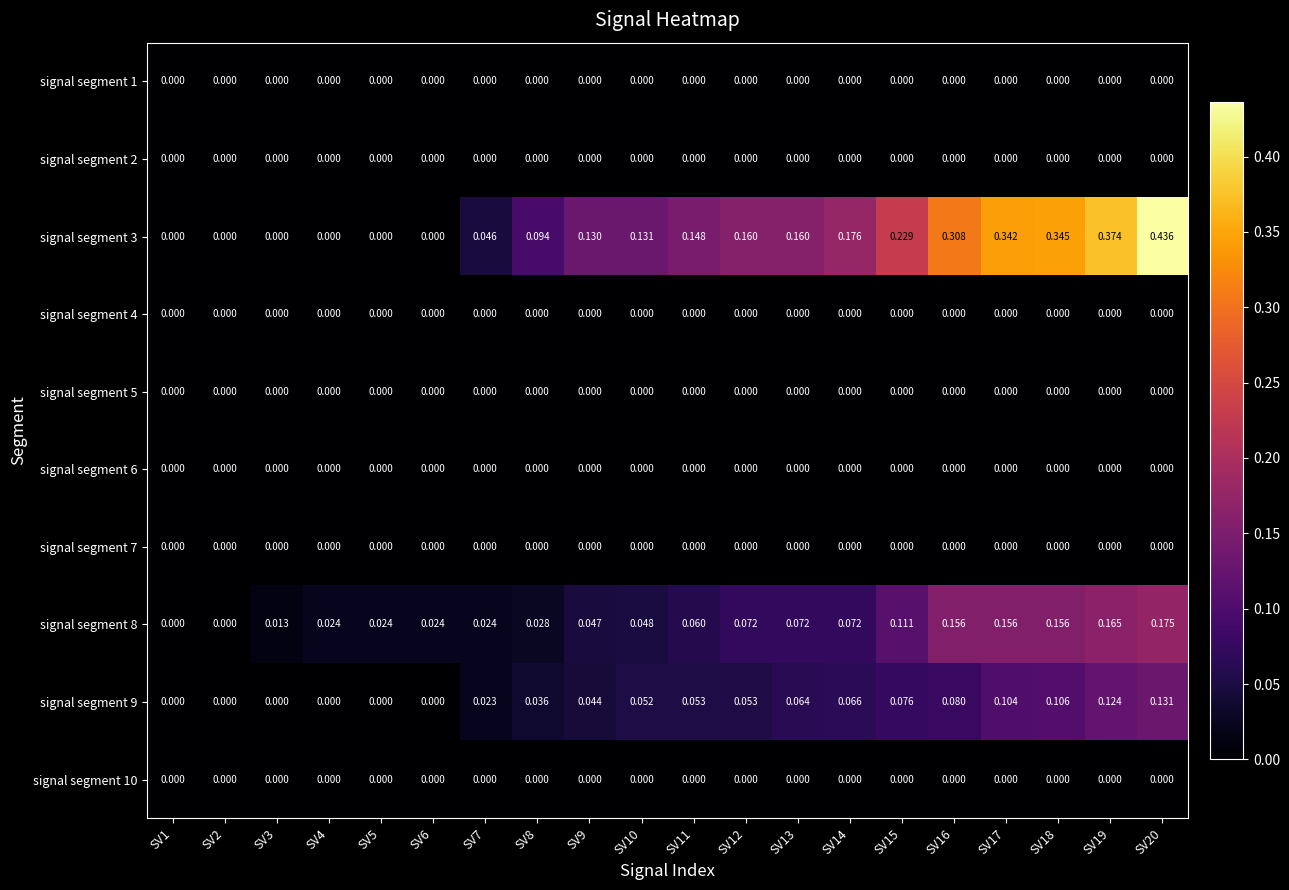

Count the number of data series in this chart.

10